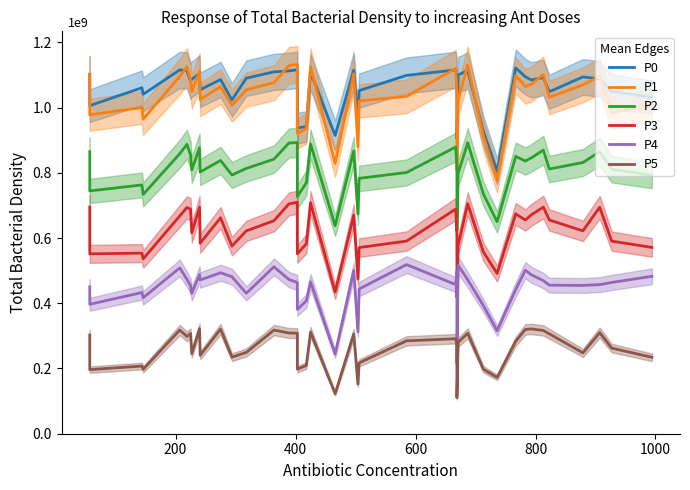

True or false: P2 and P1 intersect in this chart.

False